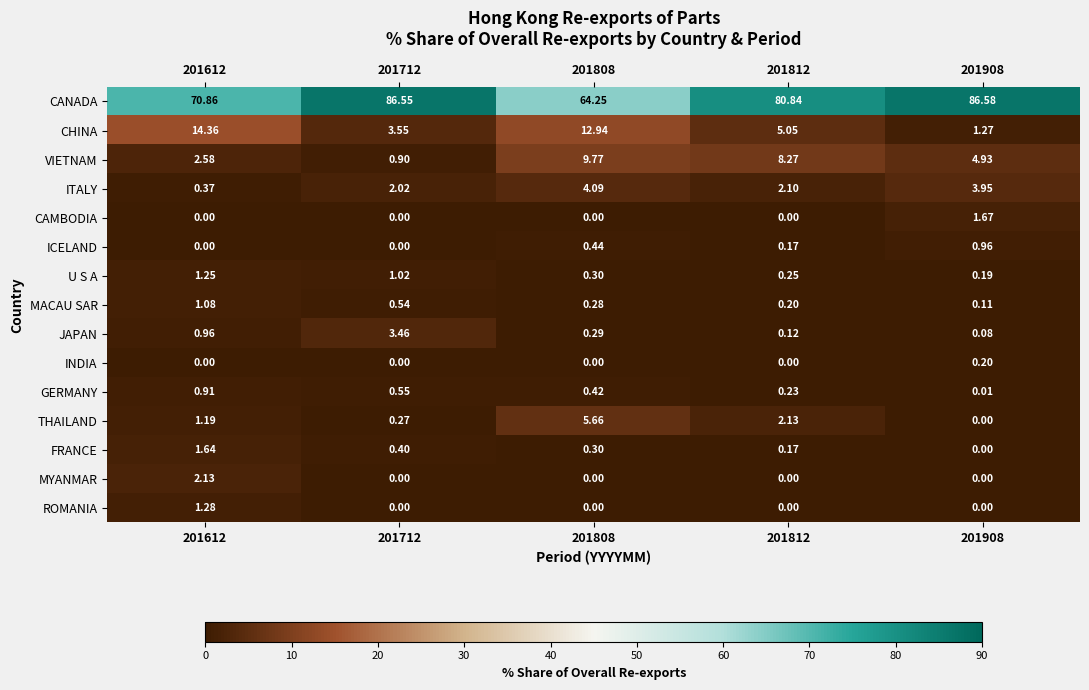

How many categories are shown in the chart?

5